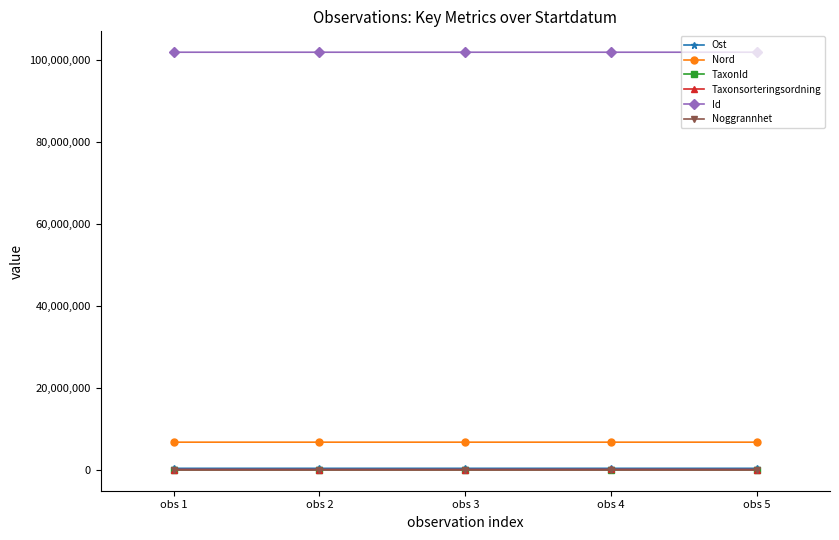

Is the value of Taxonsorteringsordning at obs 1 greater than the value of Id at obs 3?

No